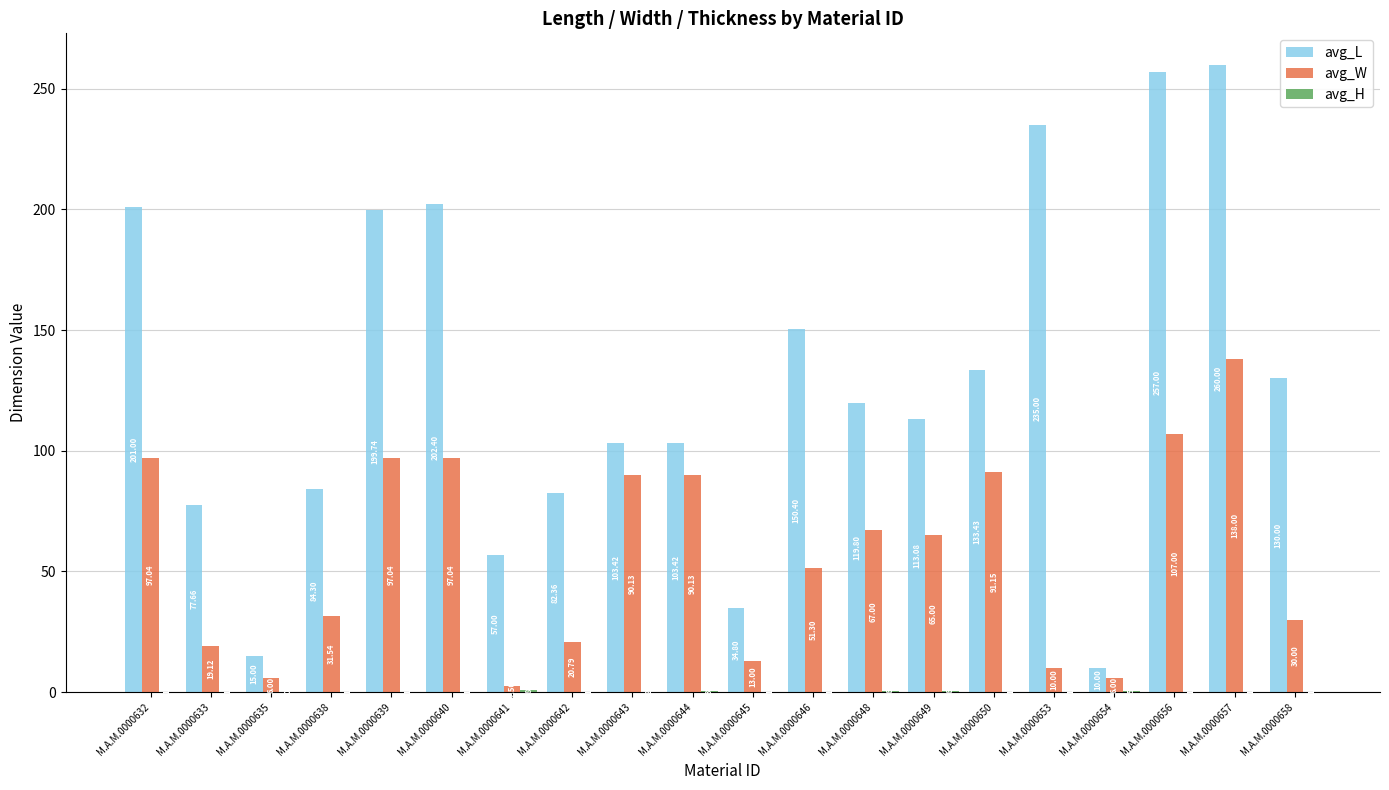

Which series has the largest total across all categories?

avg_L